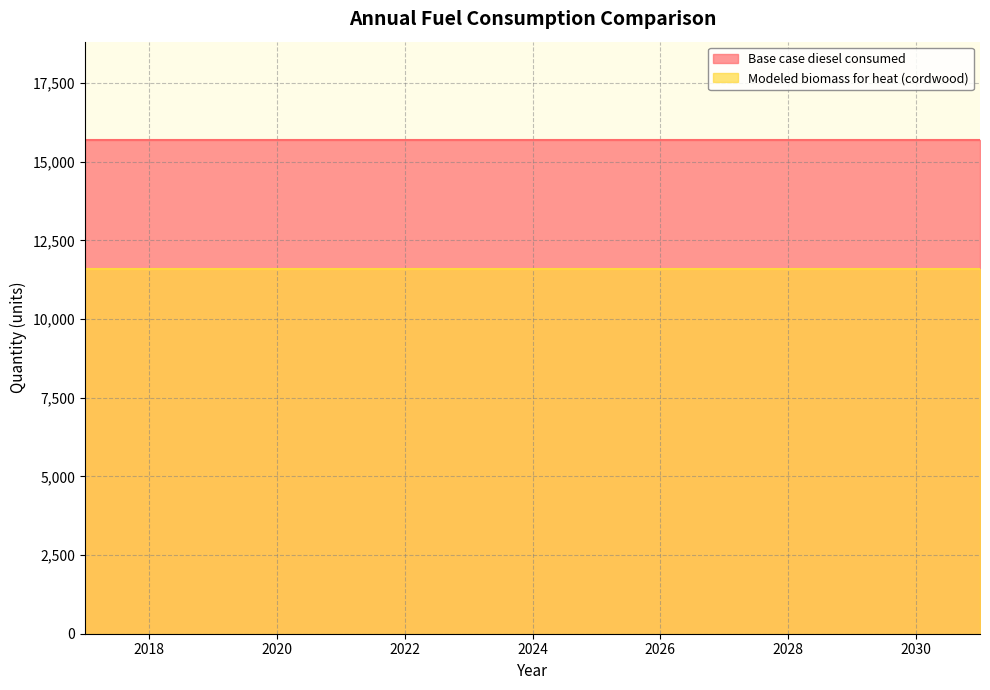

What is the value of the Base case diesel consumed point at the 13th from the left?

15678.0